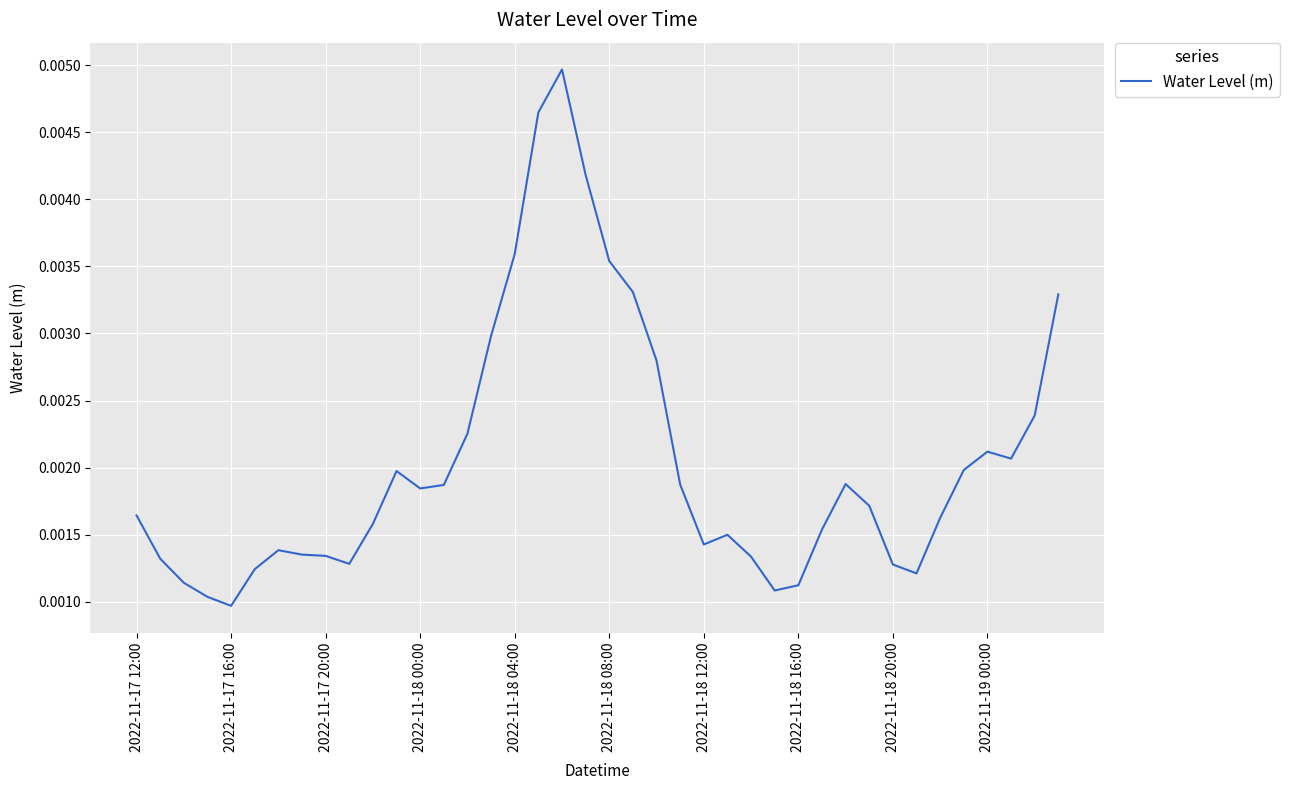

What is the sum of all values?

0.1